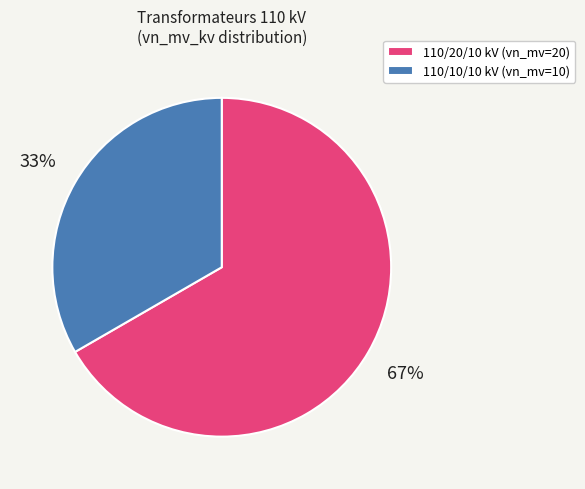

Which category has the smallest portion of the pie?

110/10/10 kV (vn_mv=10)